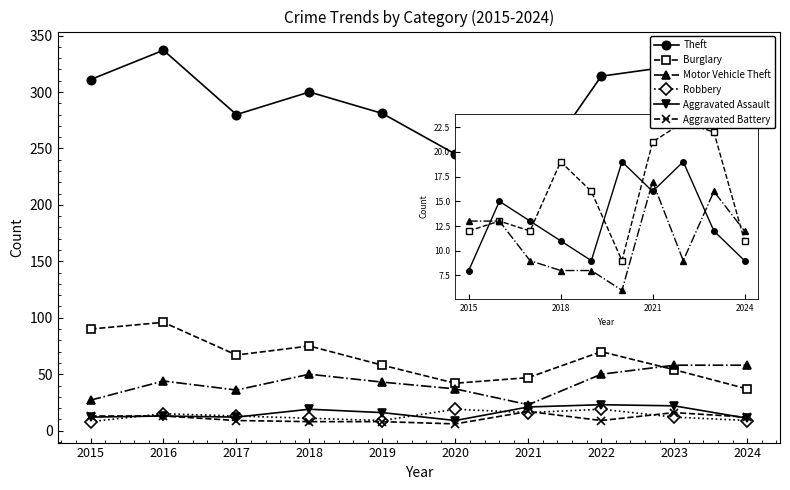

What is the sum of the Theft values at 2022 and 2024?

578